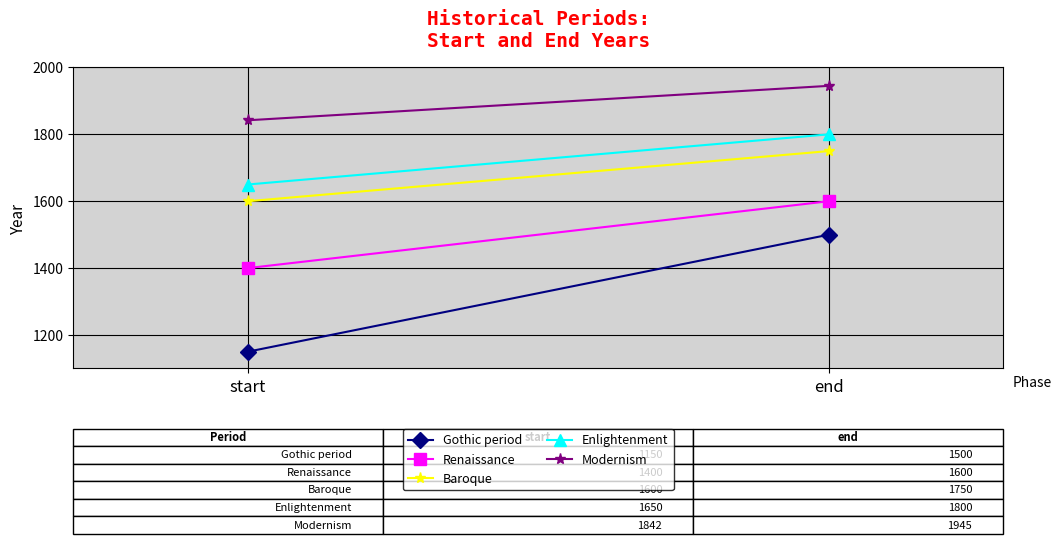

What is the approximate value of Gothic period at end?

1500